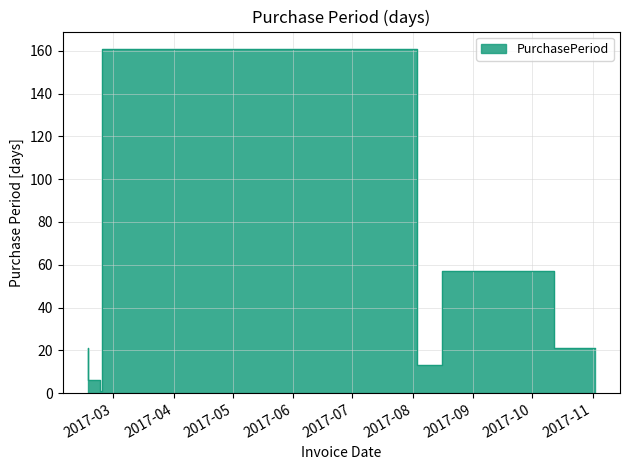

Is it true that the value at 2017-02-22 is 6?

True